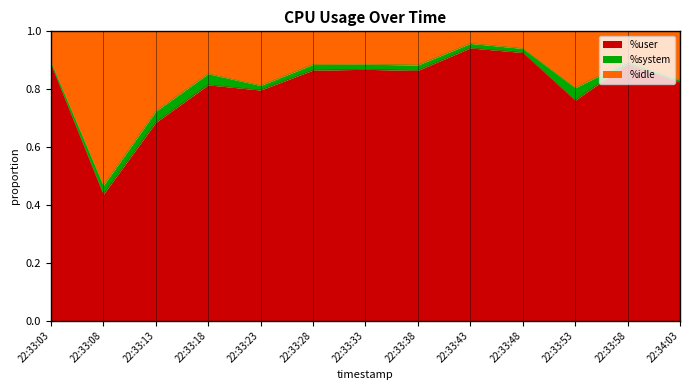

What is the total value across all series at 22:33:38?

1.0